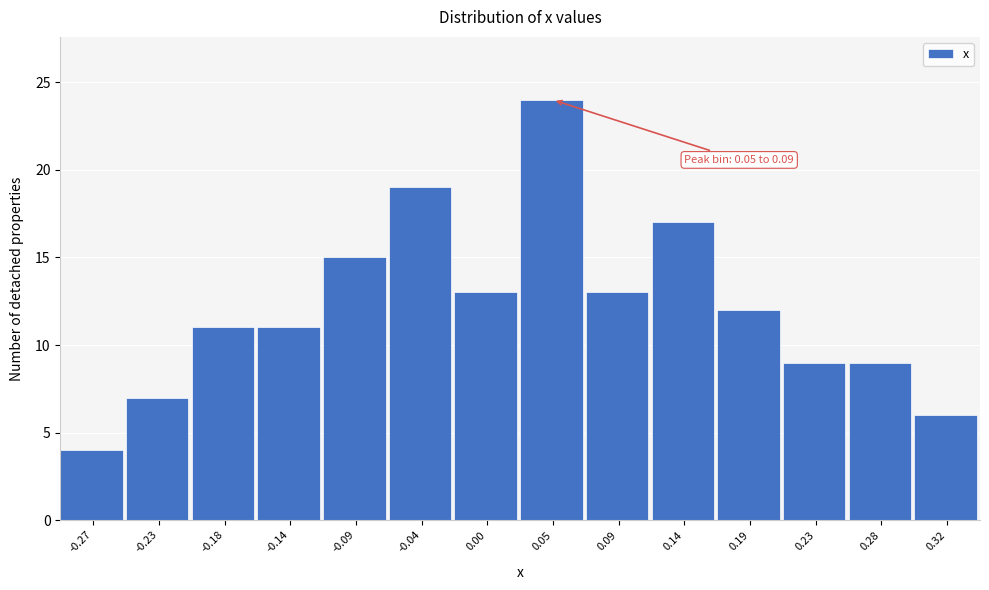

Reading left to right, transcribe all the data shown in this chart.

4	7	11	11	15	19	13	24	13	17	12	9	9	6